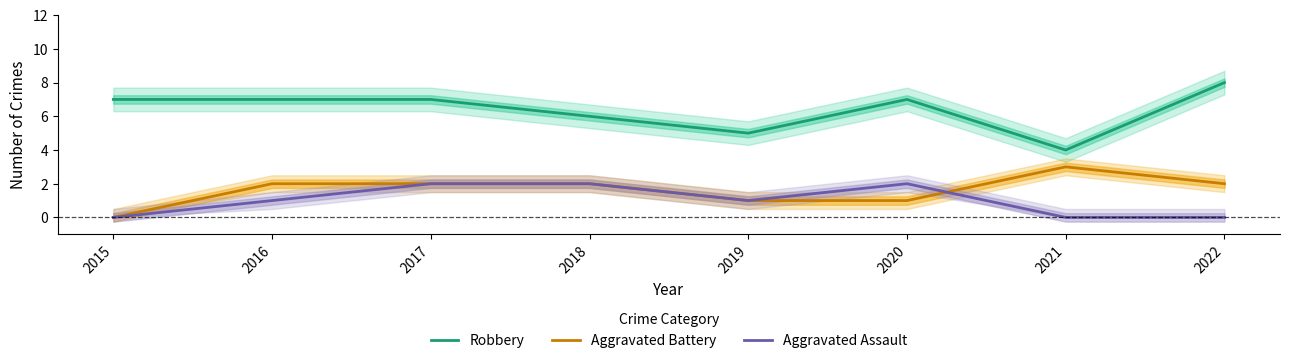

Which series has the largest total across all categories?

Robbery